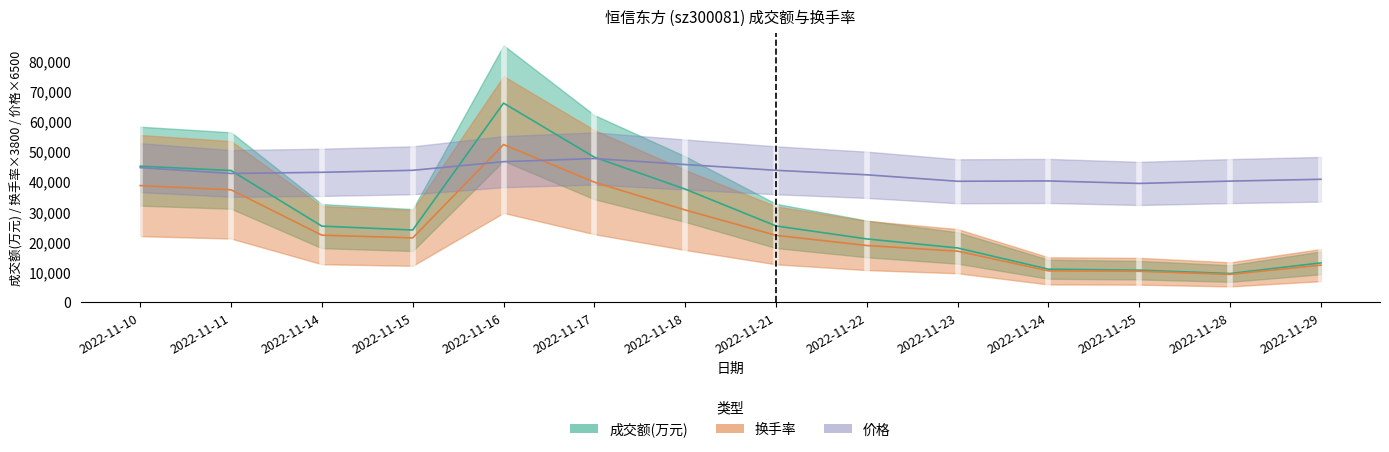

How many intersections are there between 价格 and 成交额(万元)?

3